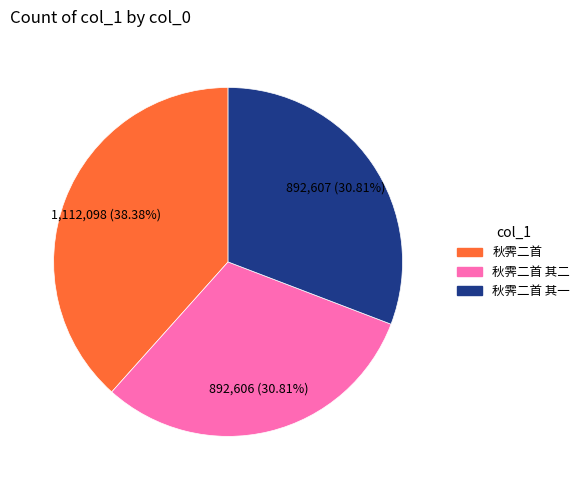

Which category has the biggest portion of the pie?

秋霁二首